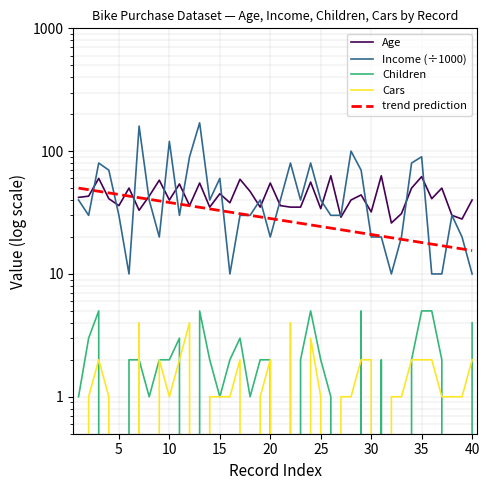

At how many categories does at least one series exceed 70?

10